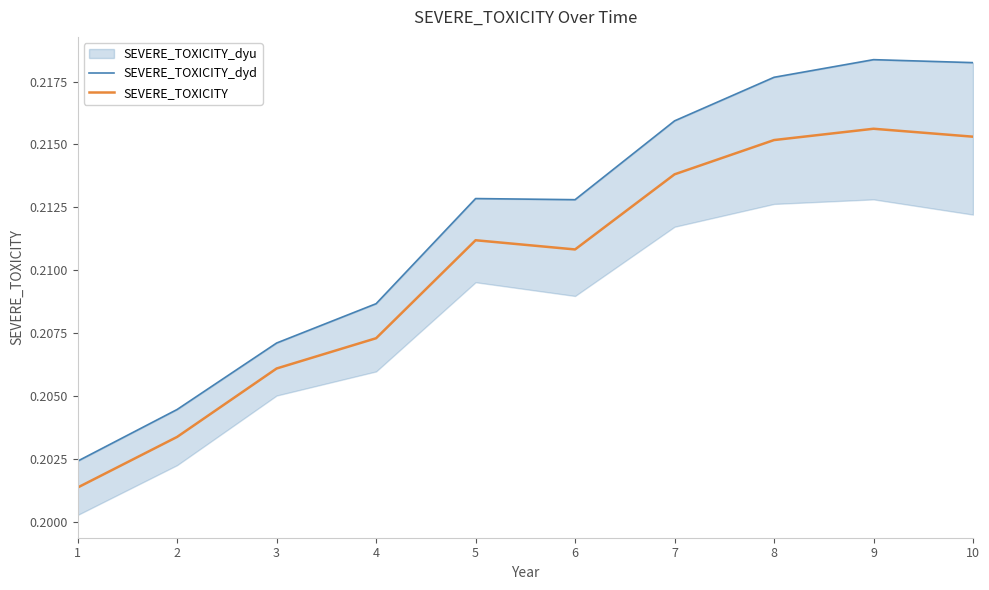

At how many categories does at least one series exceed 0?

10